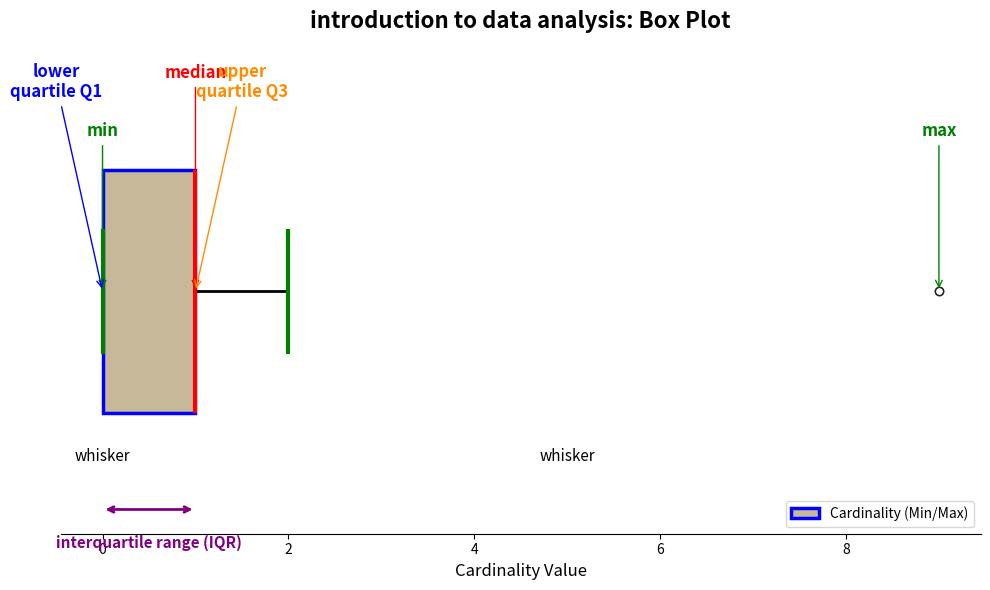

Where is the right edge of the box on the x-axis? The values are not printed on the chart, so give them approximately, as read against the axis.

1